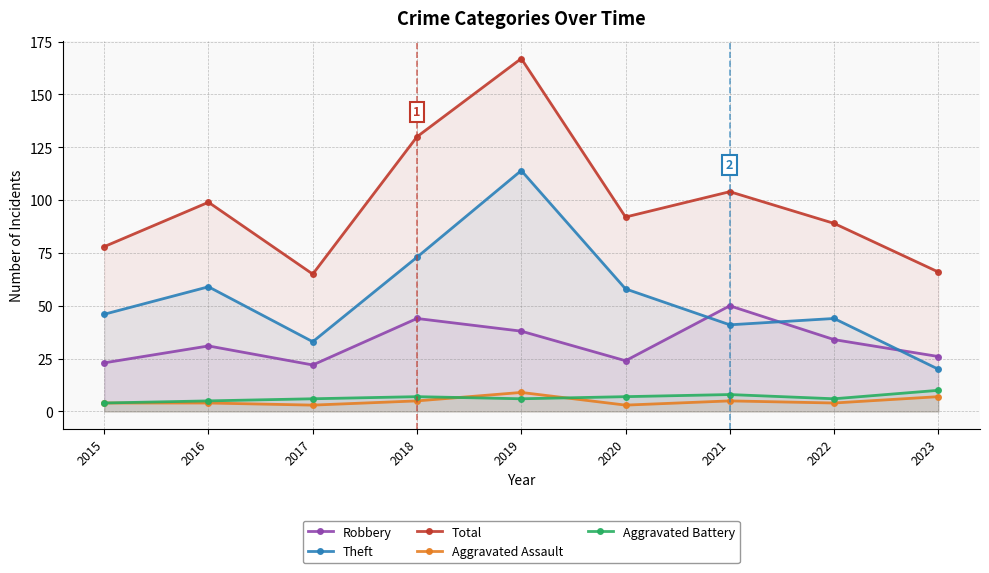

True or false: Theft has a value of 8 at 2023.

False